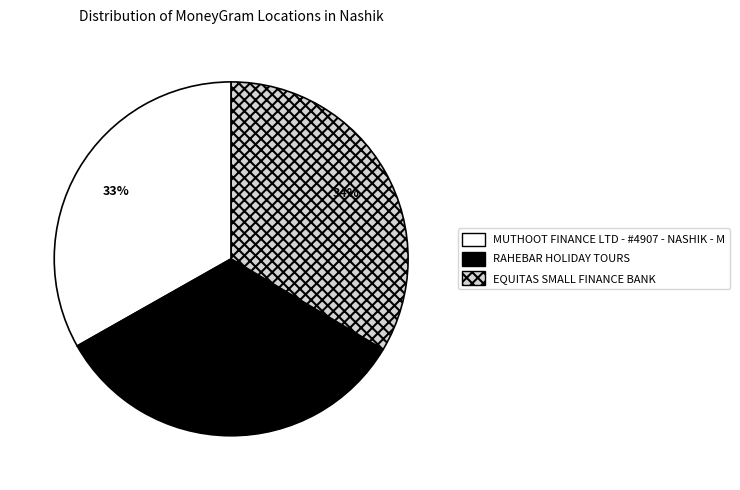

Is the sum of MUTHOOT FINANCE LTD - #4907 - NASHIK - M and EQUITAS SMALL FINANCE BANK greater than half?

Yes